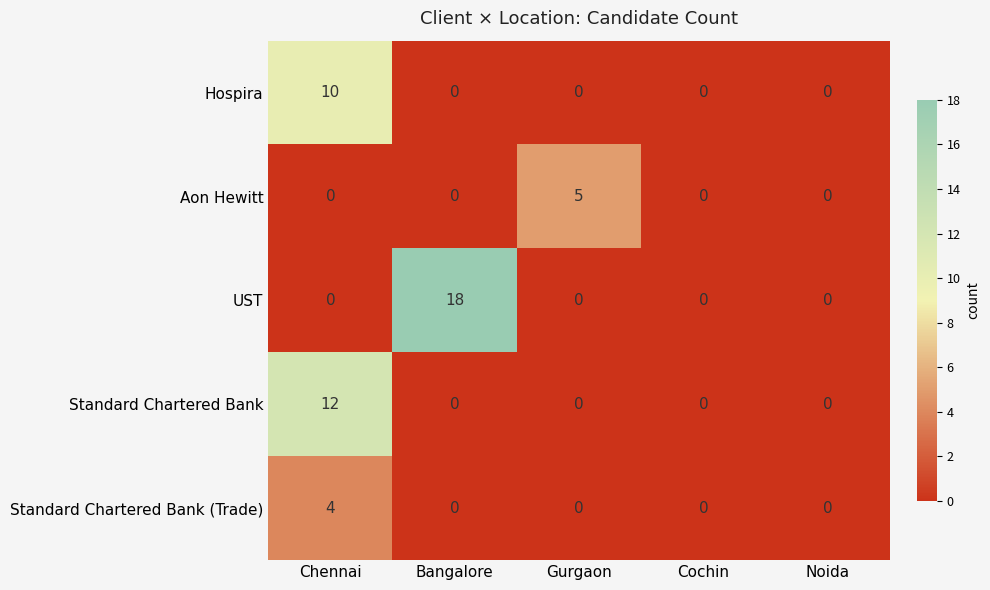

Is the value of Hospira at Cochin greater than the value of Standard Chartered Bank at Chennai?

No